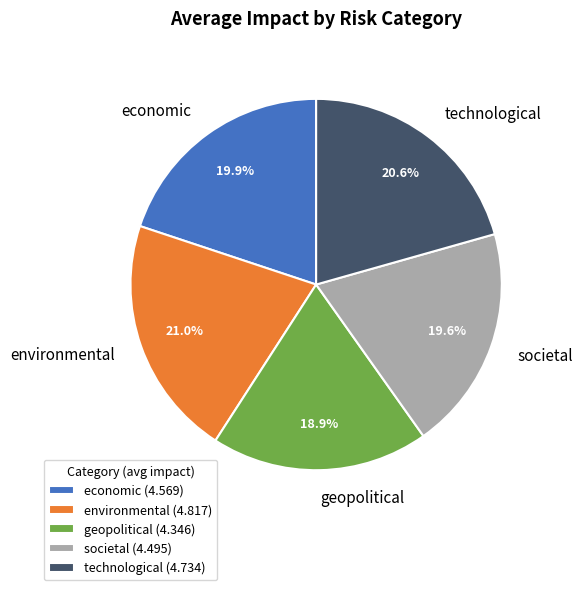

What percentage is NOT represented by societal?

80.4%